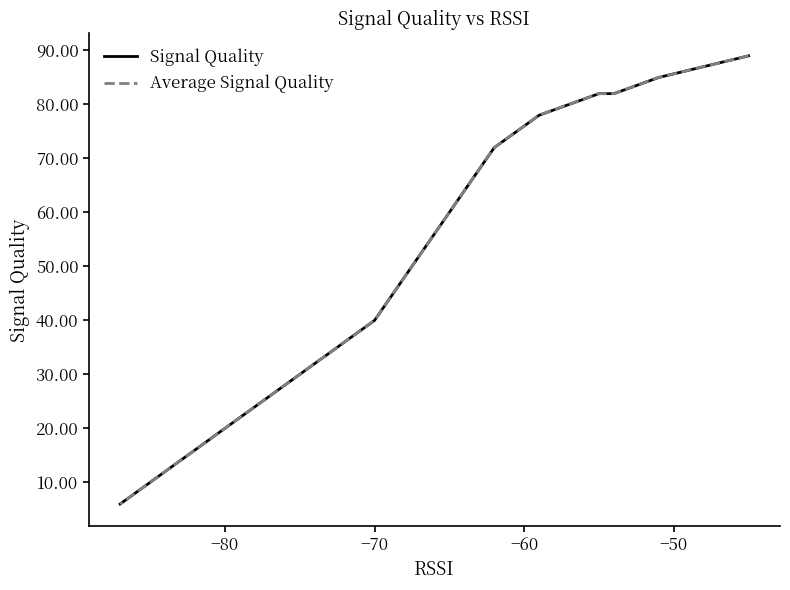

What is the label of the 3rd point from the left?

−70